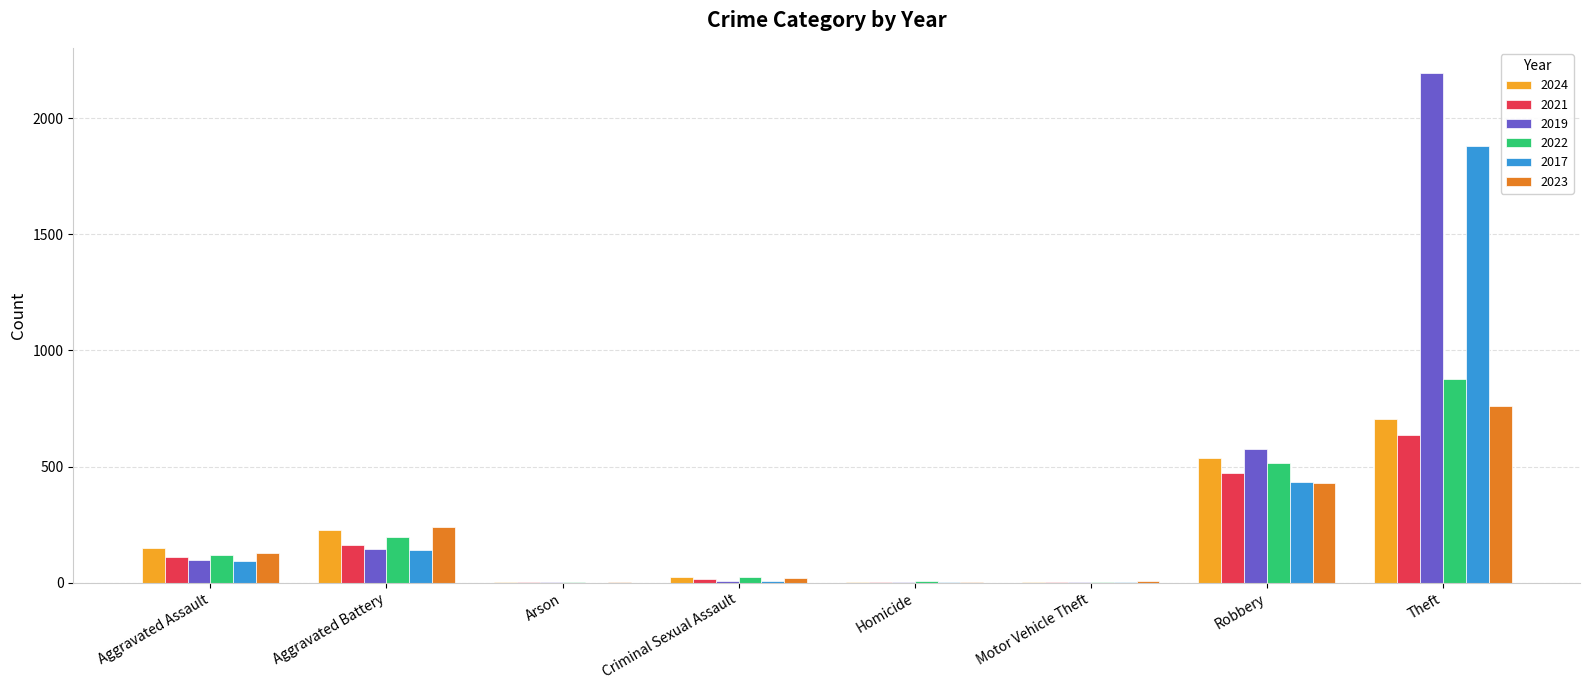

What is the sum of all 2019 values?

3021